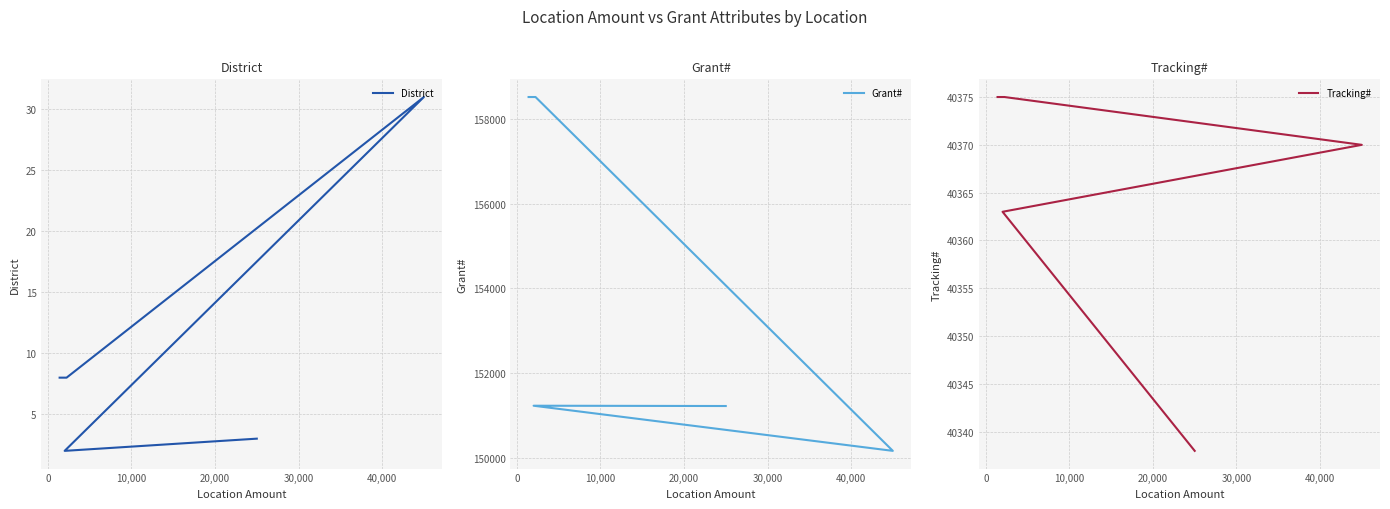

The value of District at 0 is 8. True or false?

True